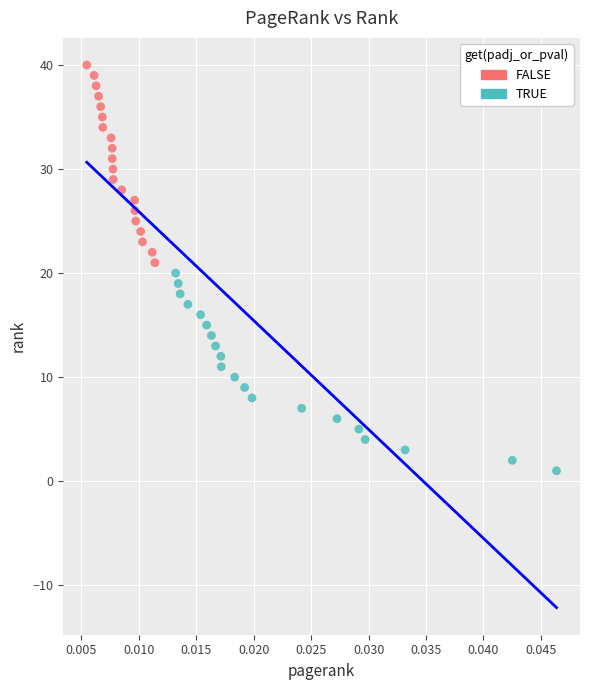

What are all the series names shown in the legend?

FALSE, TRUE